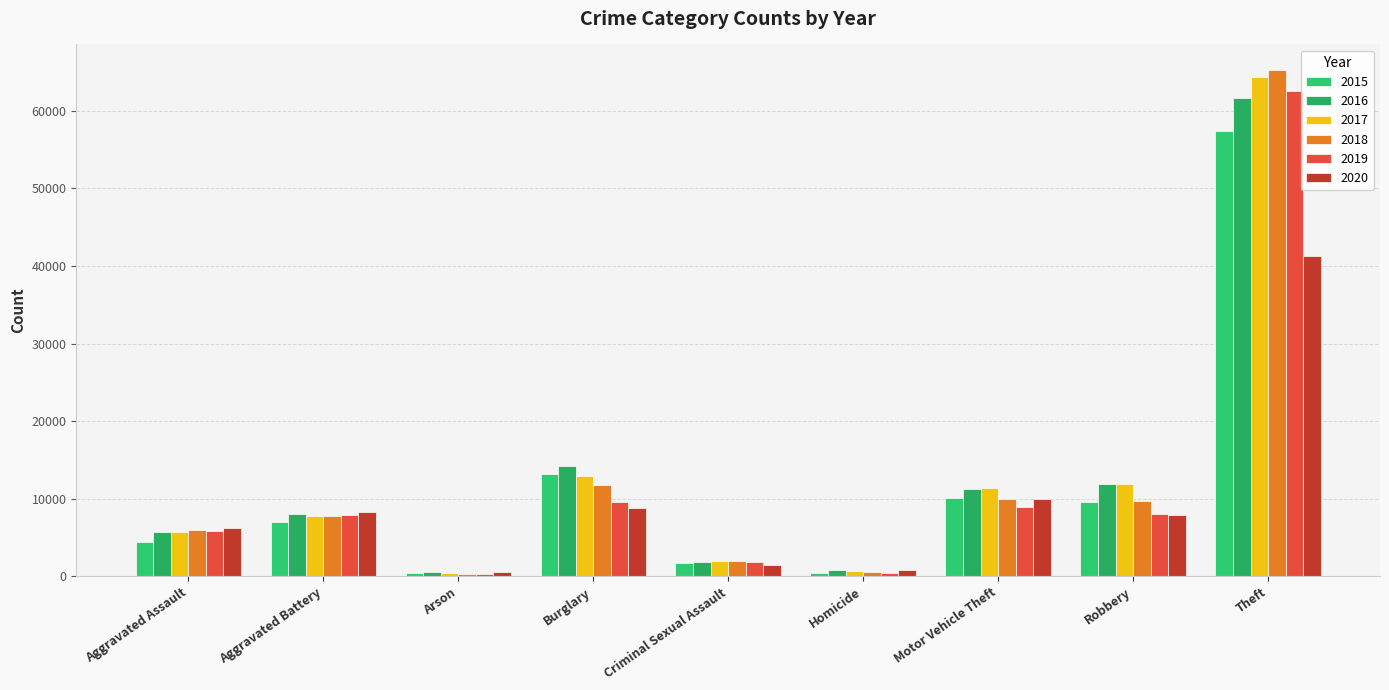

What is the maximum value shown in the chart?

65287